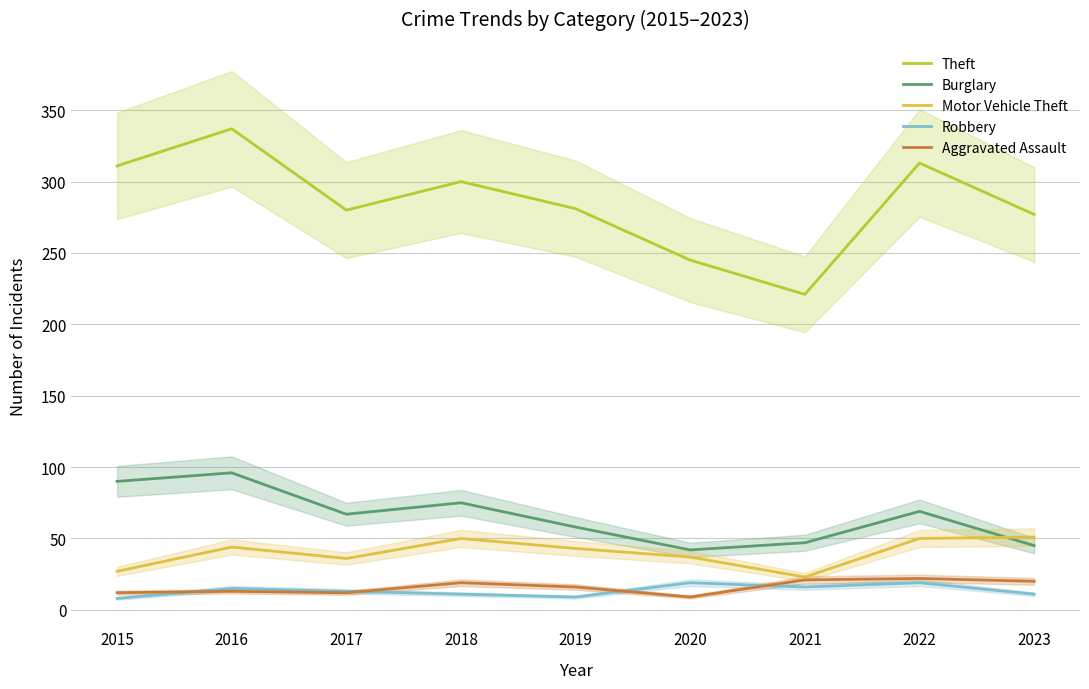

What is the highest value of the Robbery series?

19